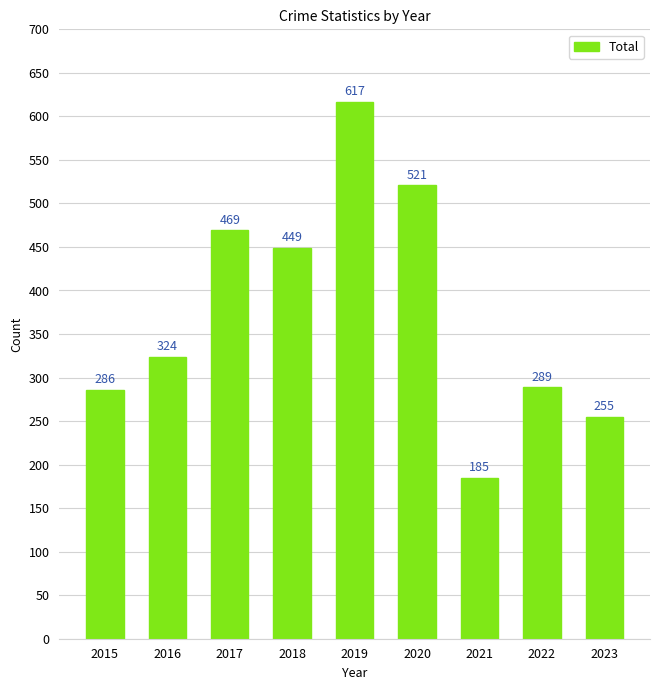

Are the bars horizontal?

No